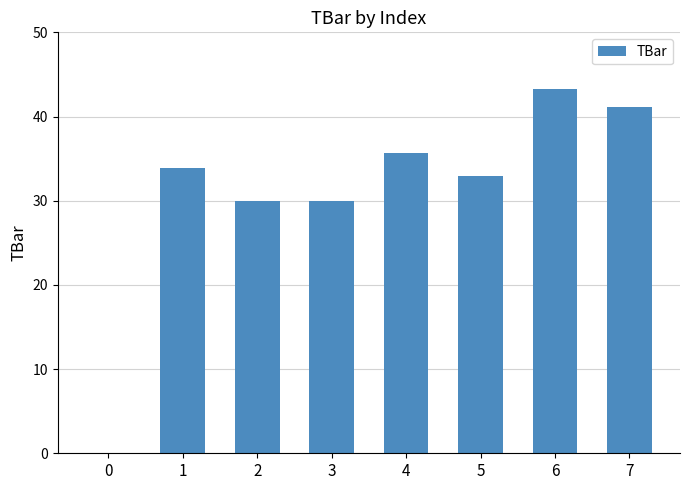

What is the change in value from 1 to 2?

-3.9